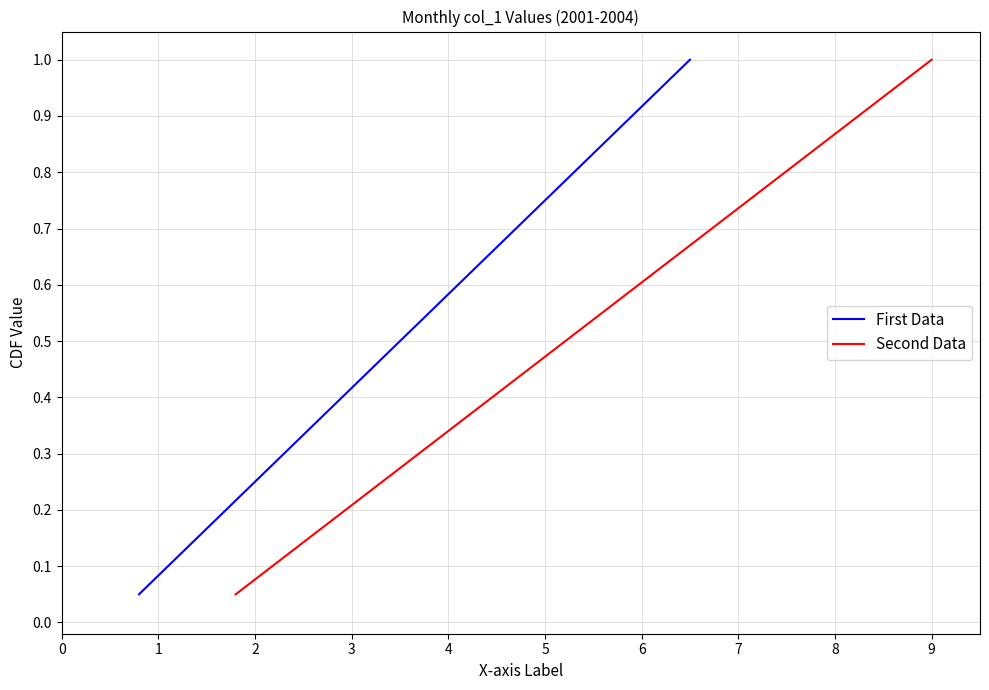

Does the chart have visible grid lines?

Yes